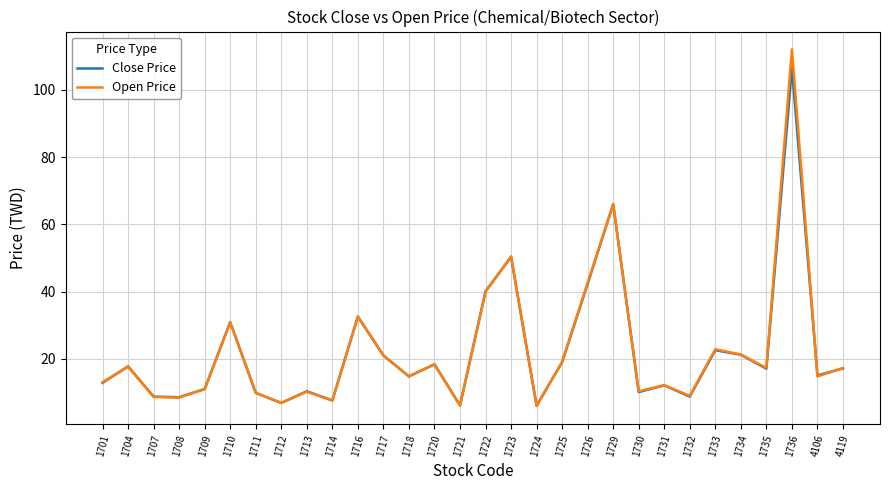

How many values in the Close Price series are below 17?

15